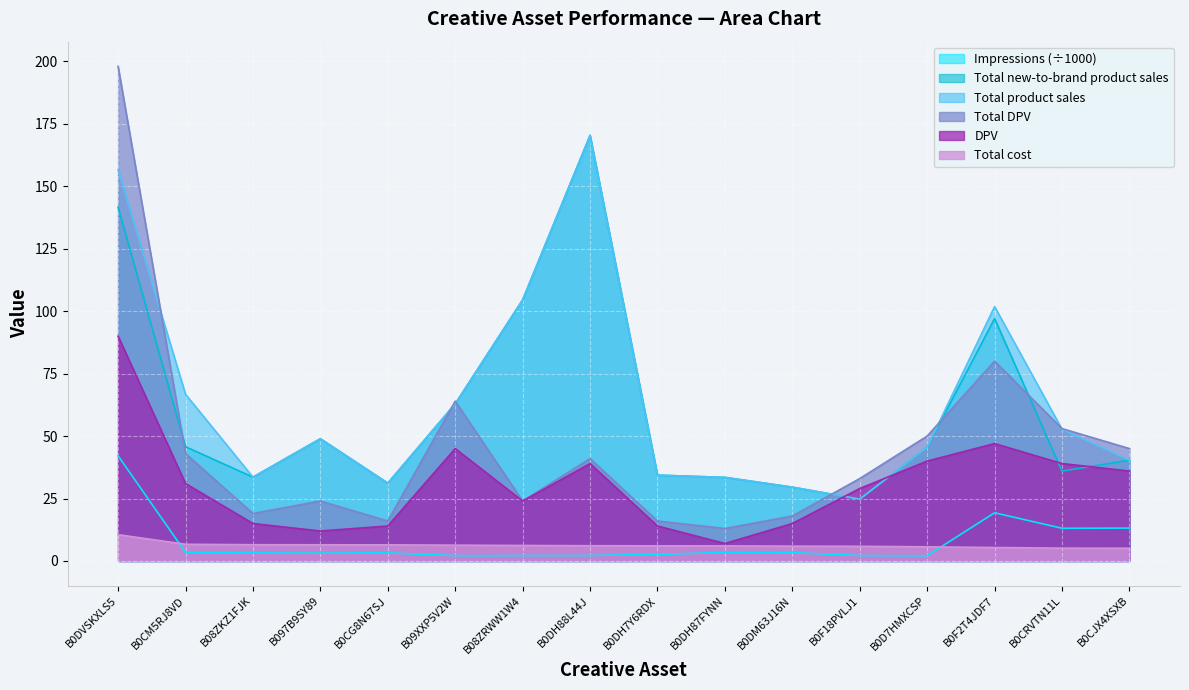

What are all the series names shown in the legend?

Impressions (÷1000), Total new-to-brand product sales, Total product sales, Total DPV, DPV, Total cost